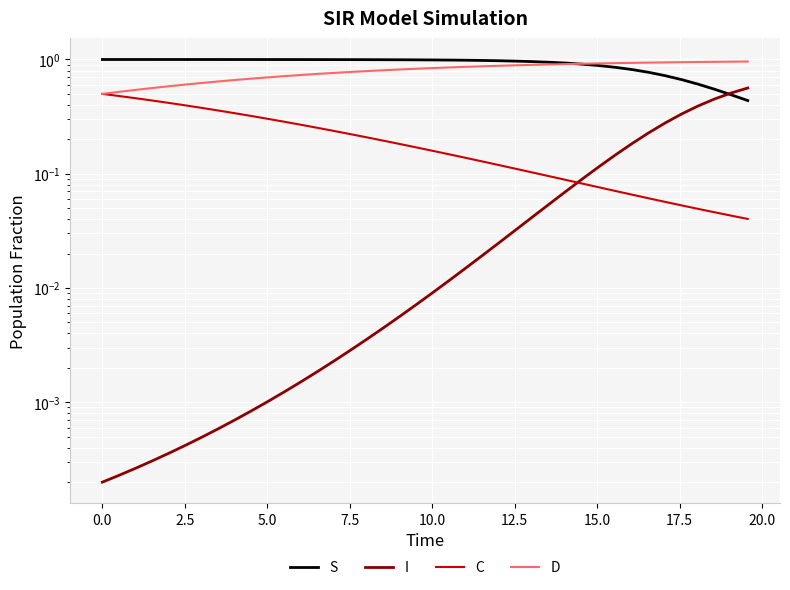

What position from the right is 12.5?

34